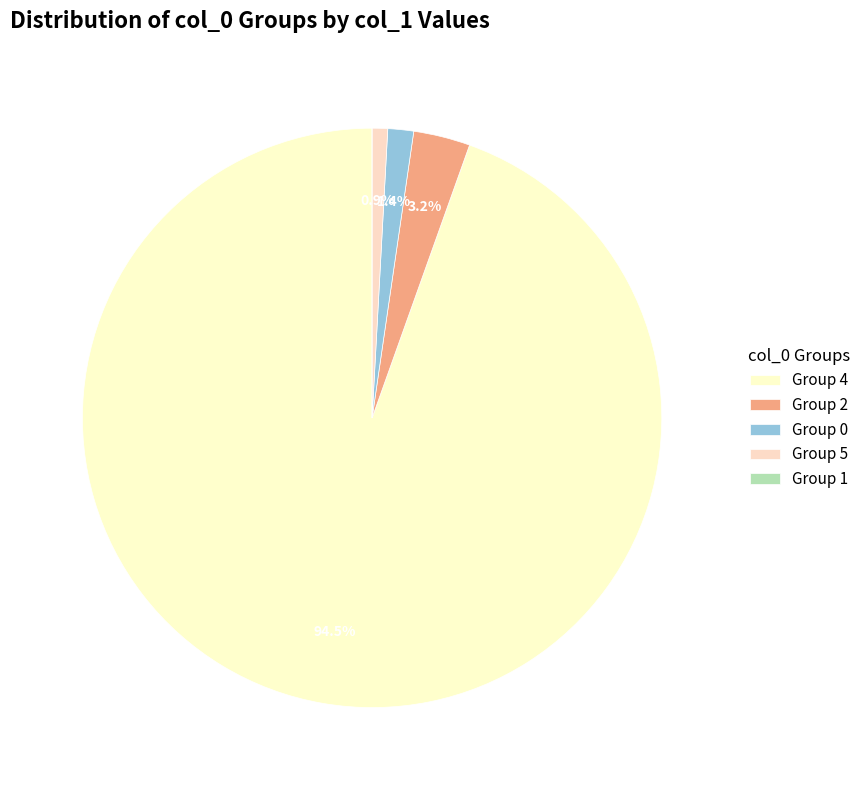

Which slice represents more than half of the pie?

Group 4